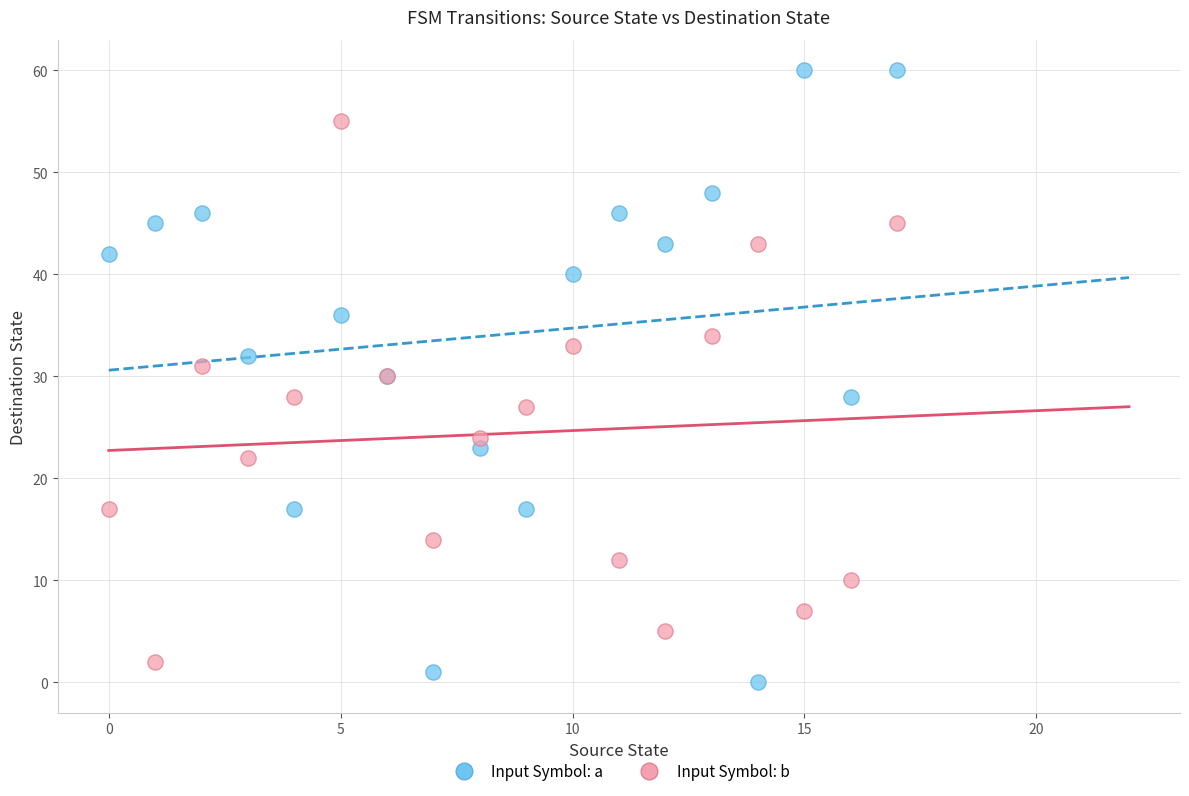

Which series has the widest spread of Y values?

Input Symbol: a